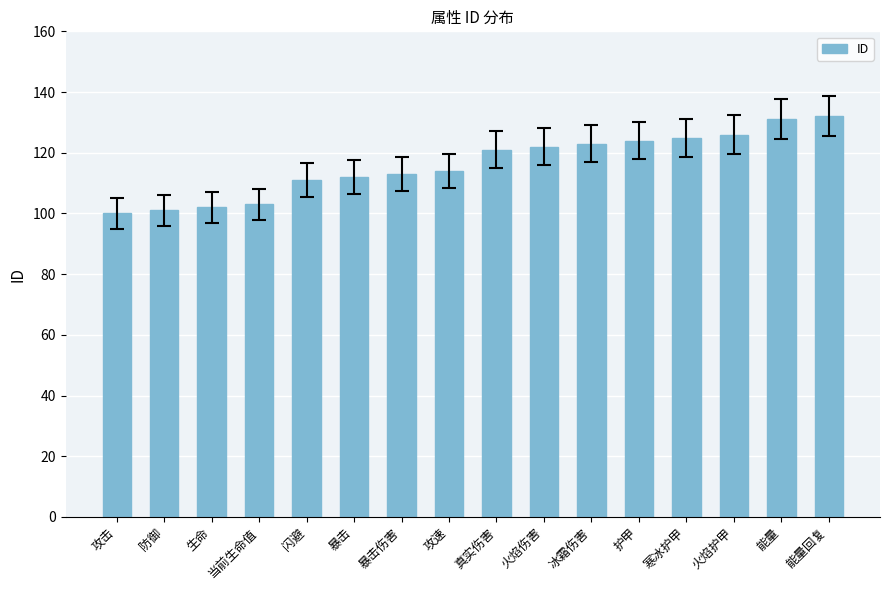

What is the sum of all values?

1860